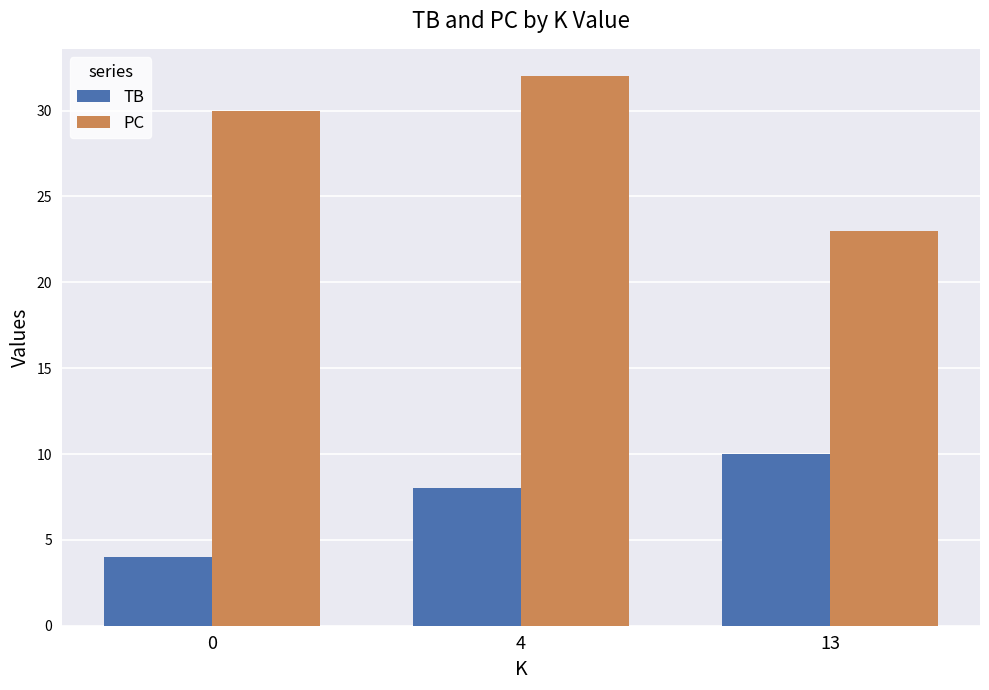

True or false: TB has a value of 2 at 0.

False